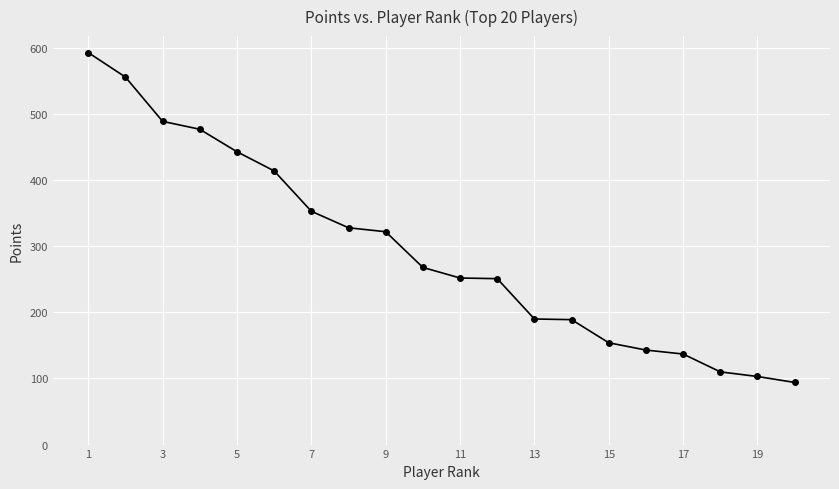

Is this an area chart (filled region under the line)?

No